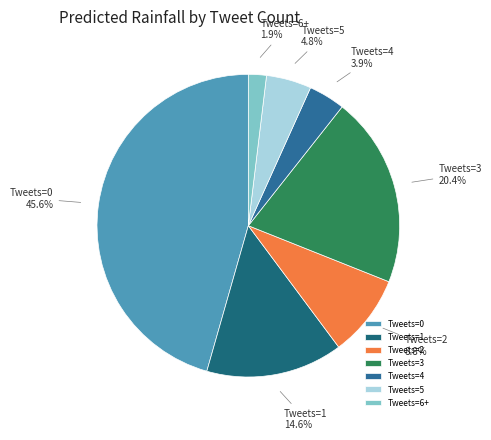

Count the number of slices in the pie.

7